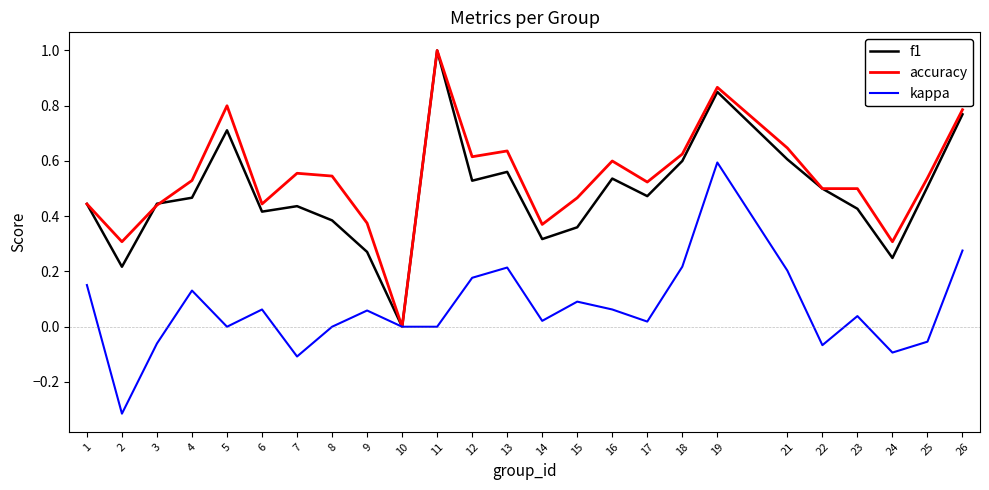

Which category has the highest value across all series?

11